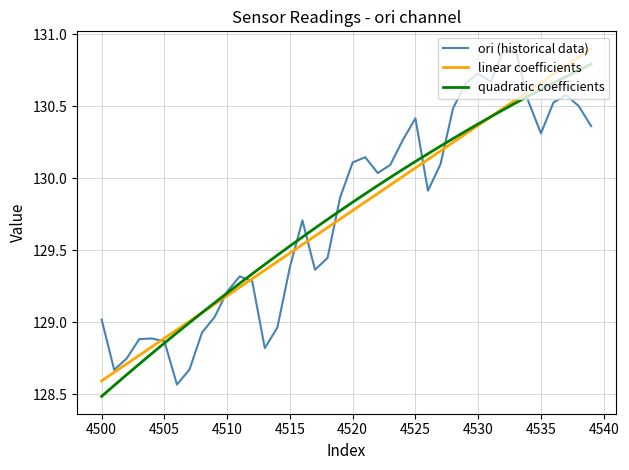

How many intersections are there between quadratic coefficients and ori (historical data)?

9